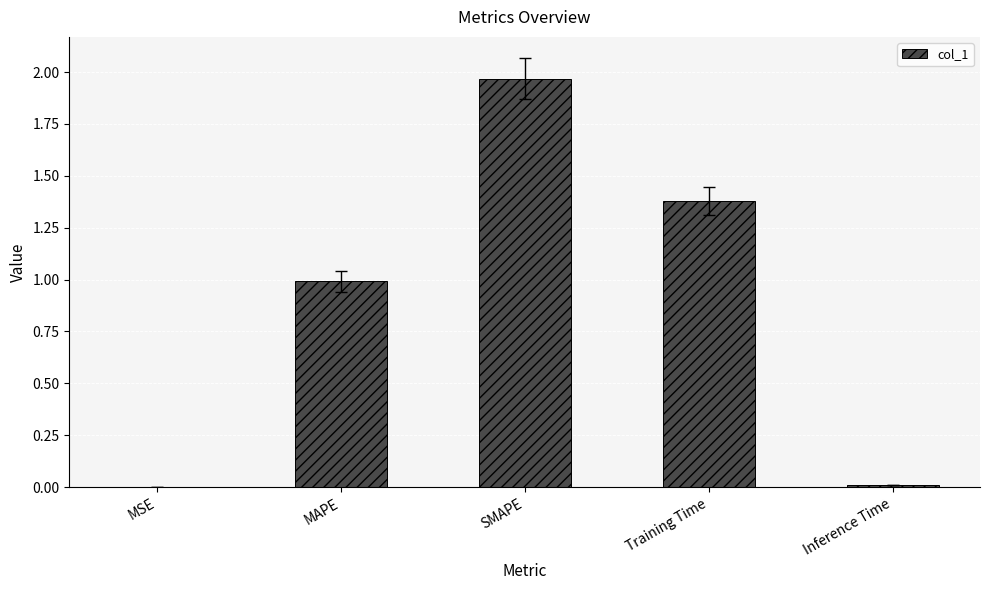

Which label corresponds to the largest value in the chart?

SMAPE